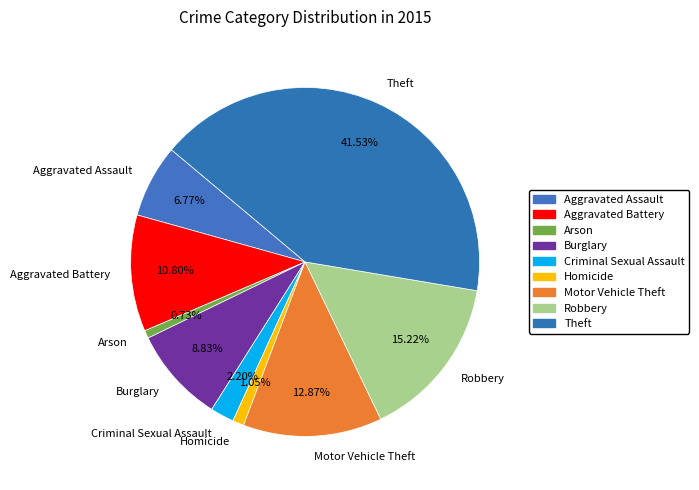

Approximately how many times larger is the value at Aggravated Assault compared to Burglary?

0.8